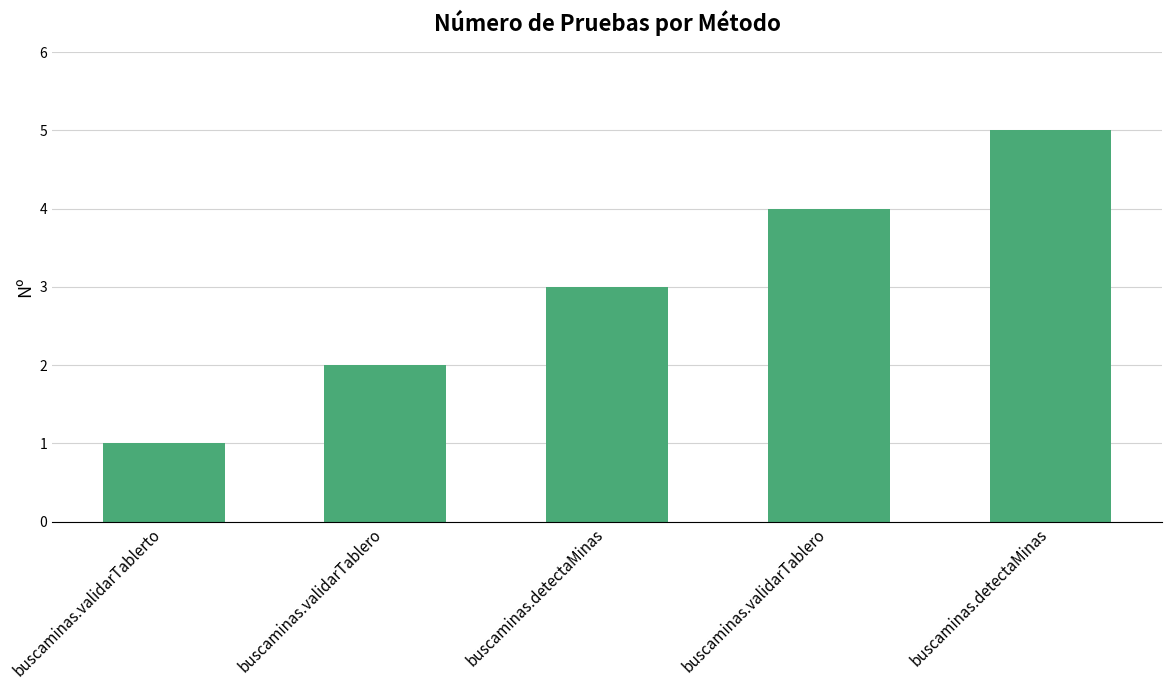

What is the change in value from buscaminas.validarTablero to buscaminas.detectaMinas?

+3